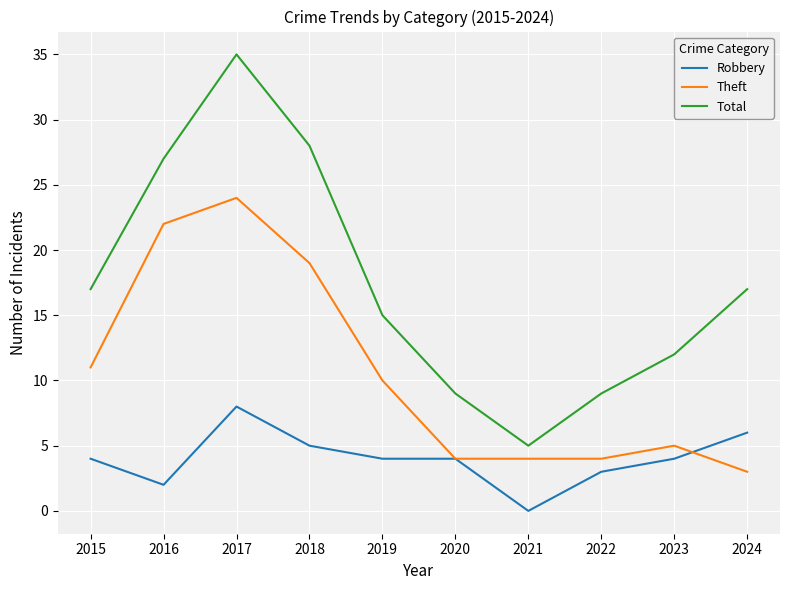

True or false: Total and Robbery cross at least once.

False